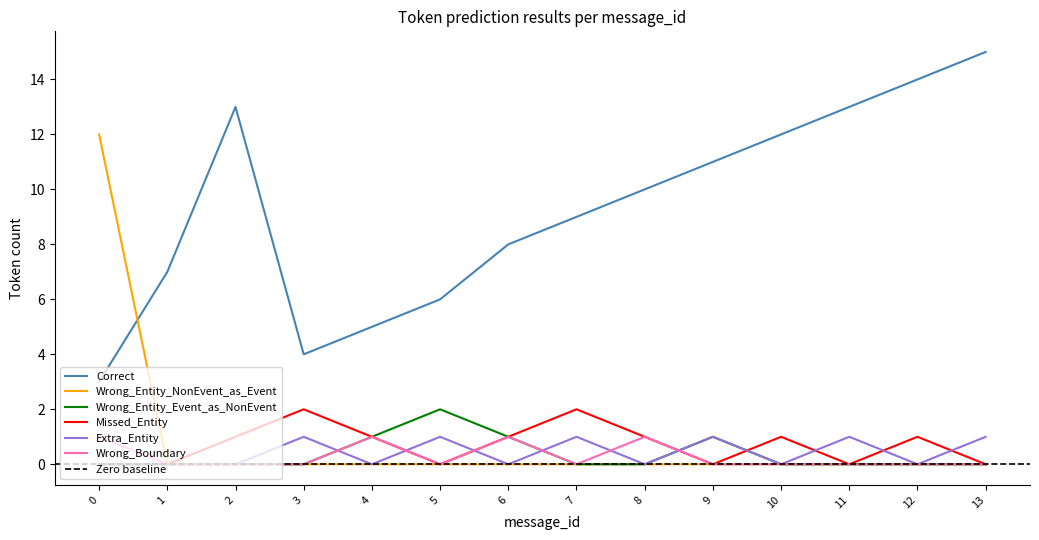

Which category has the highest value across all series?

13